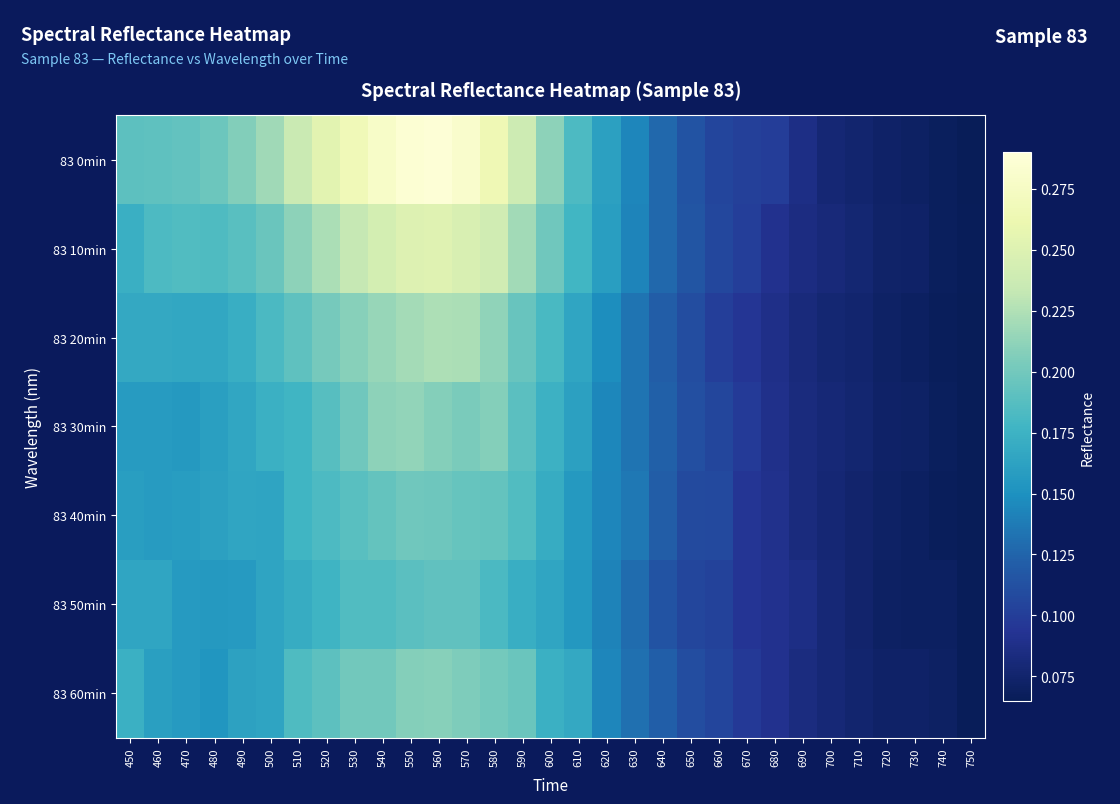

What is the smallest value displayed?

0.1